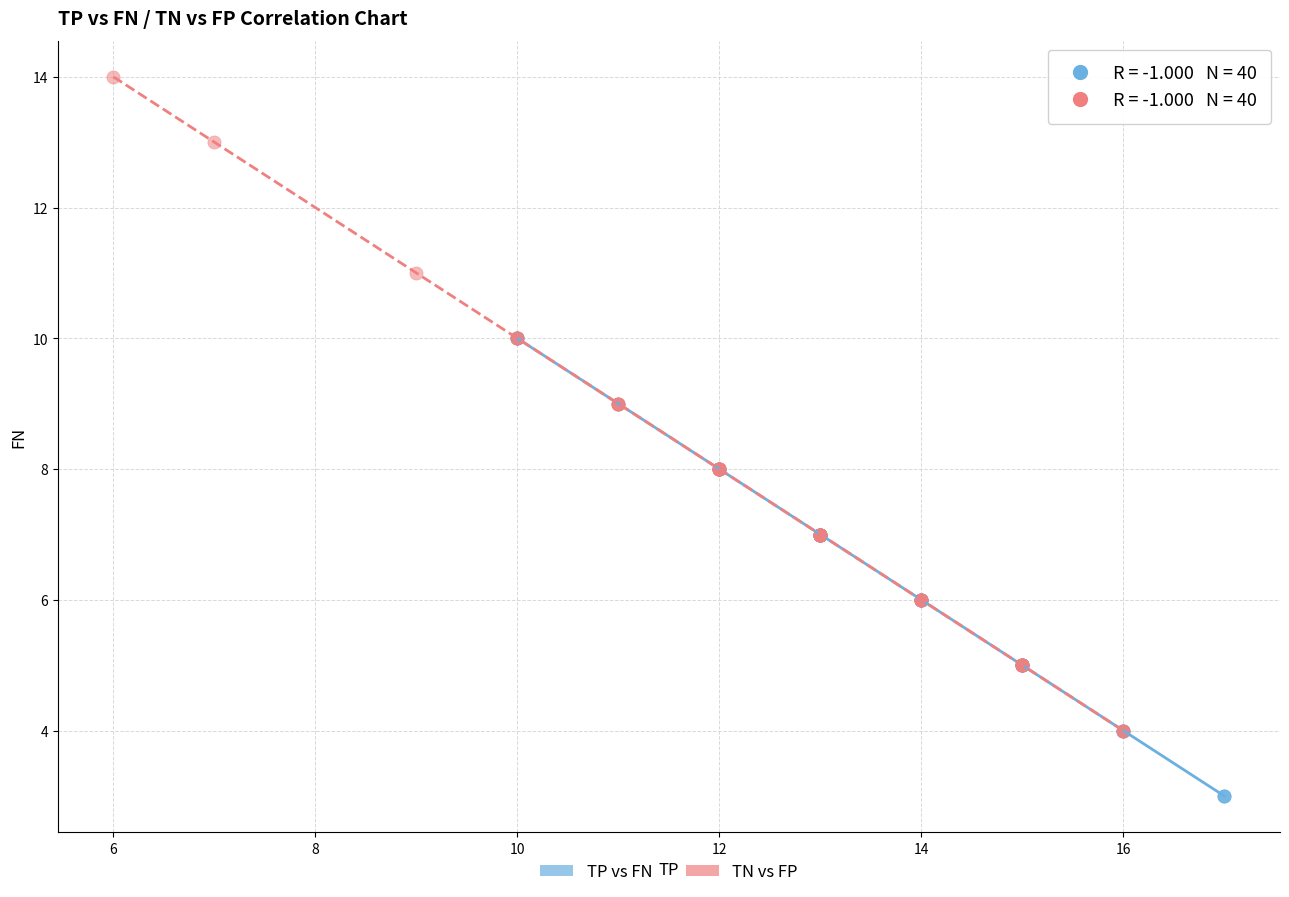

Which series contains the lowest Y value?

TP vs FN